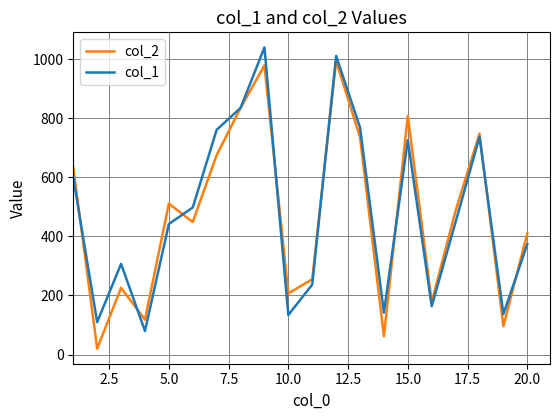

What is the highest value of the col_1 series?

1040